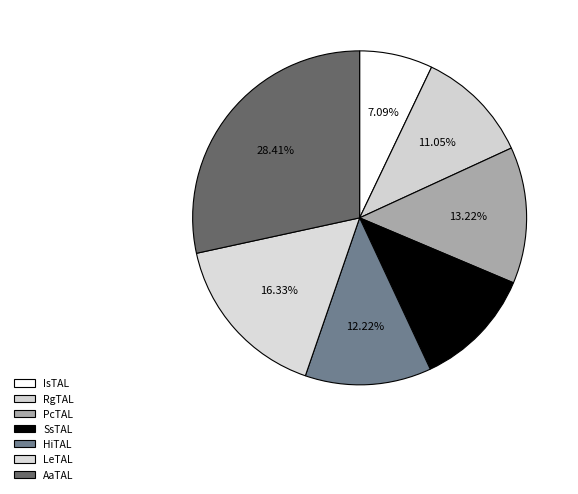

To the nearest percent, what percentage of the pie is AaTAL?

28%